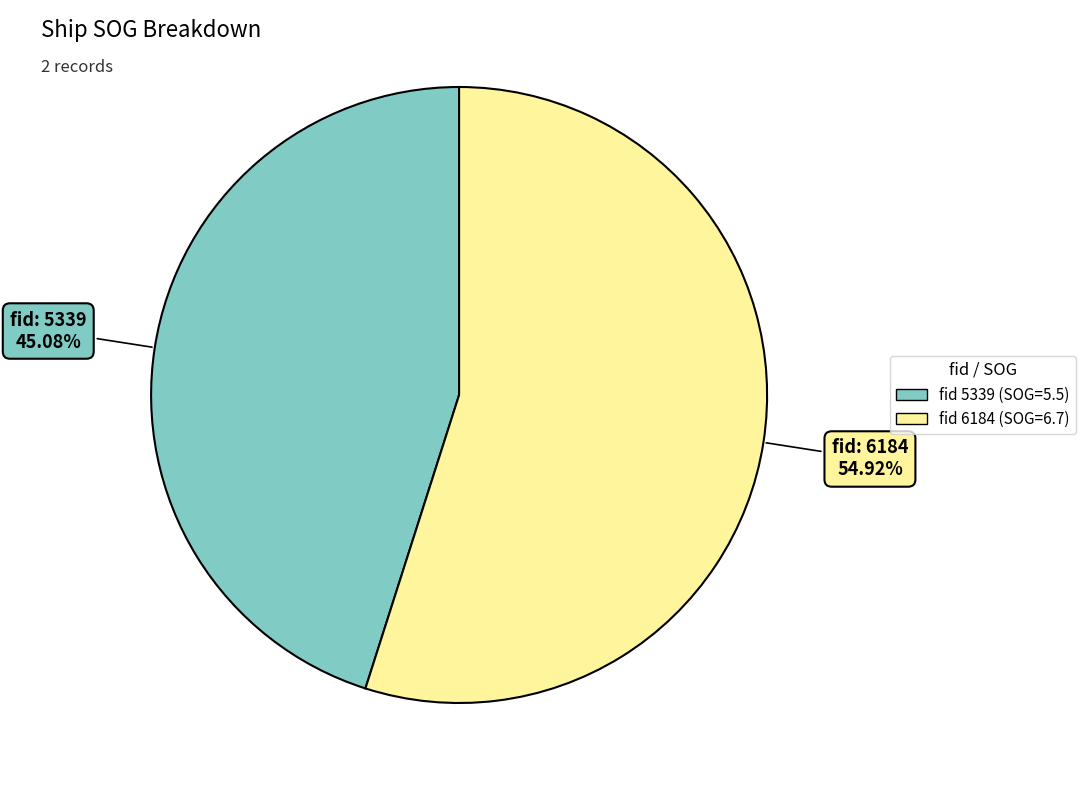

Is there any slice that represents more than half of the pie?

Yes